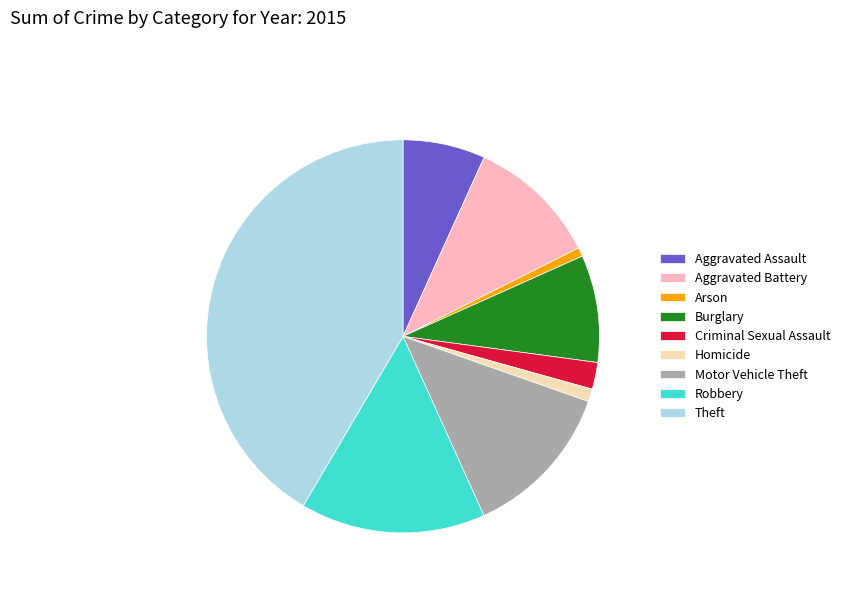

The Burglary slice represents 9% of the pie. True or false?

True